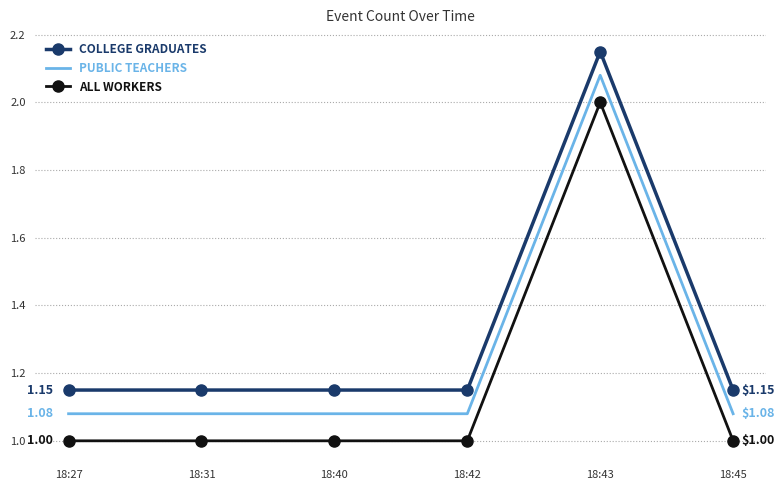

Which series has the largest total across all categories?

COLLEGE GRADUATES